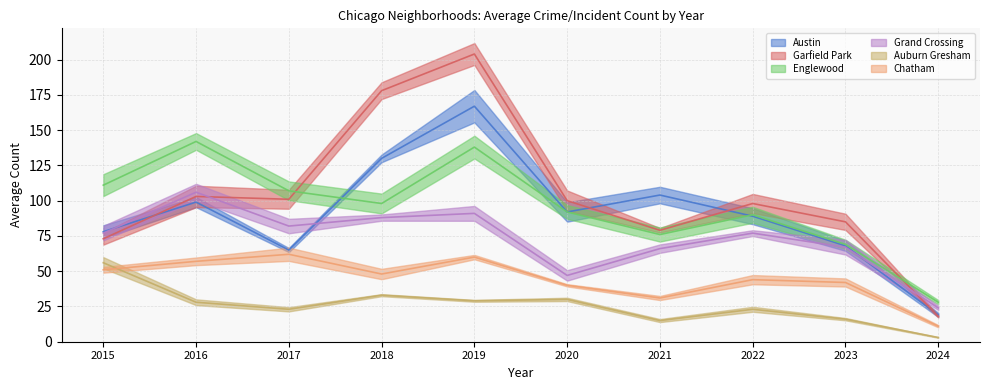

What is the sum of the Auburn Gresham values at 2020 and 2022?

53